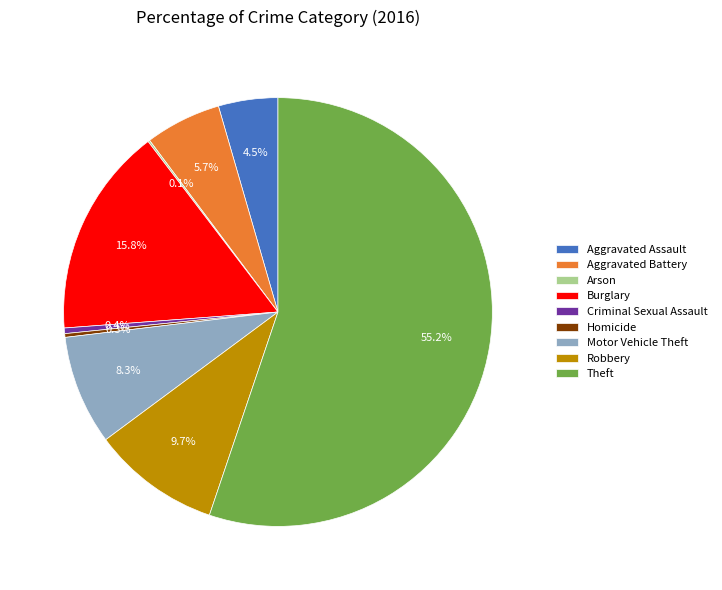

Between Motor Vehicle Theft and Criminal Sexual Assault, which is larger?

Motor Vehicle Theft